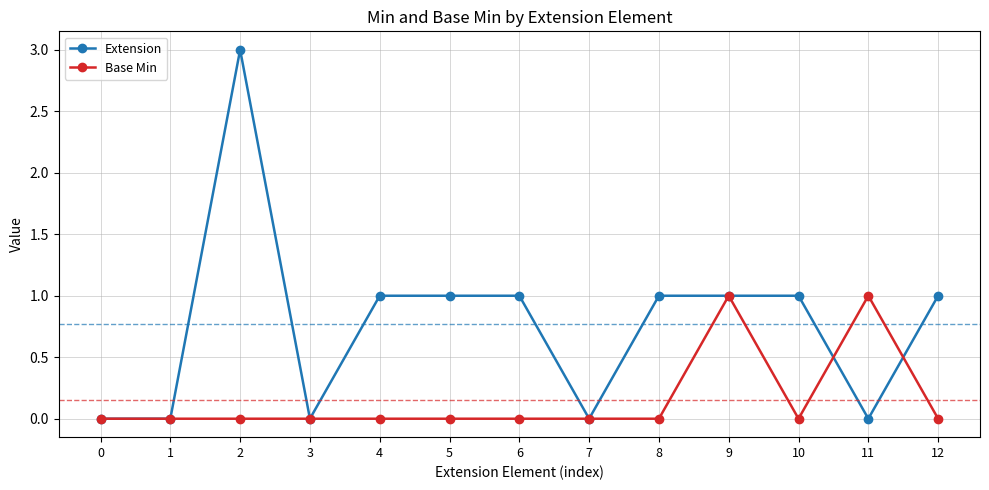

What is the maximum value shown in the chart?

3